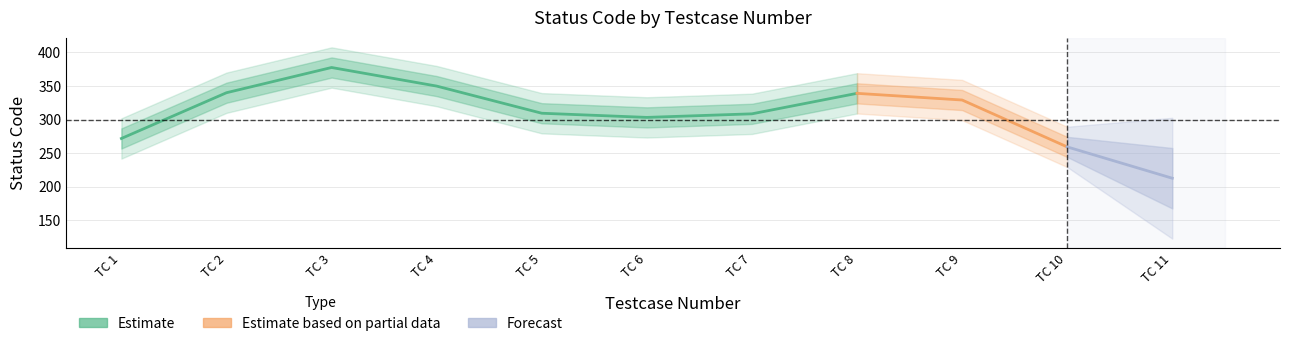

Is this an area chart (filled region under the line)?

No